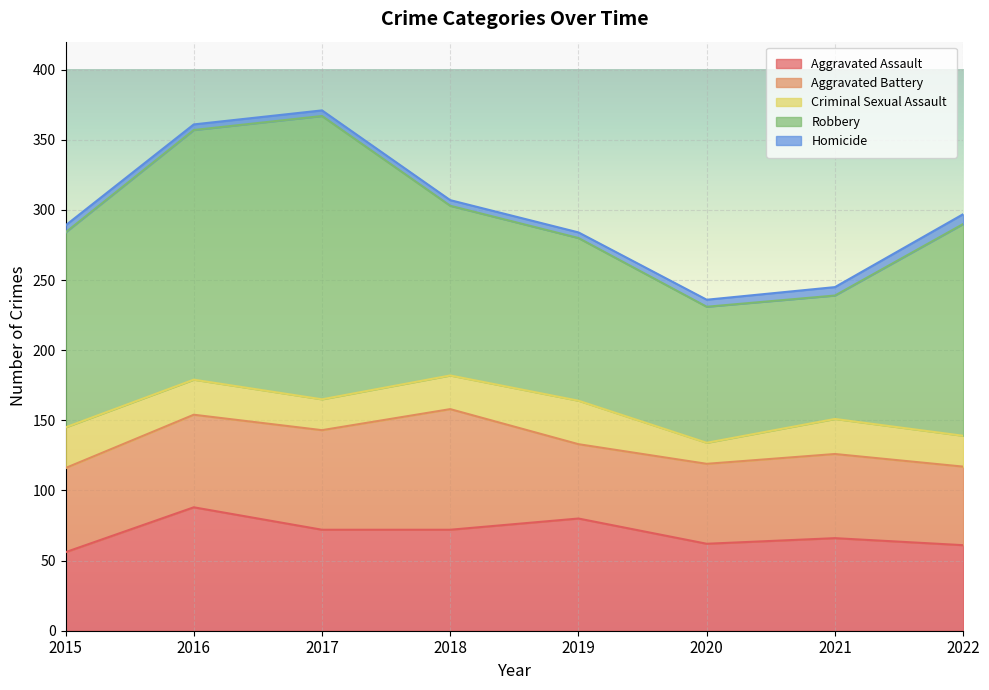

Reading left to right, what are all the values shown in this chart?

Aggravated Assault: 56	88	72	72	80	62	66	61
Aggravated Battery: 60	66	71	86	53	57	60	56
Criminal Sexual Assault: 29	25	22	24	31	15	25	22
Robbery: 139	178	202	121	116	97	88	151
Homicide: 5	4	4	4	4	5	6	7